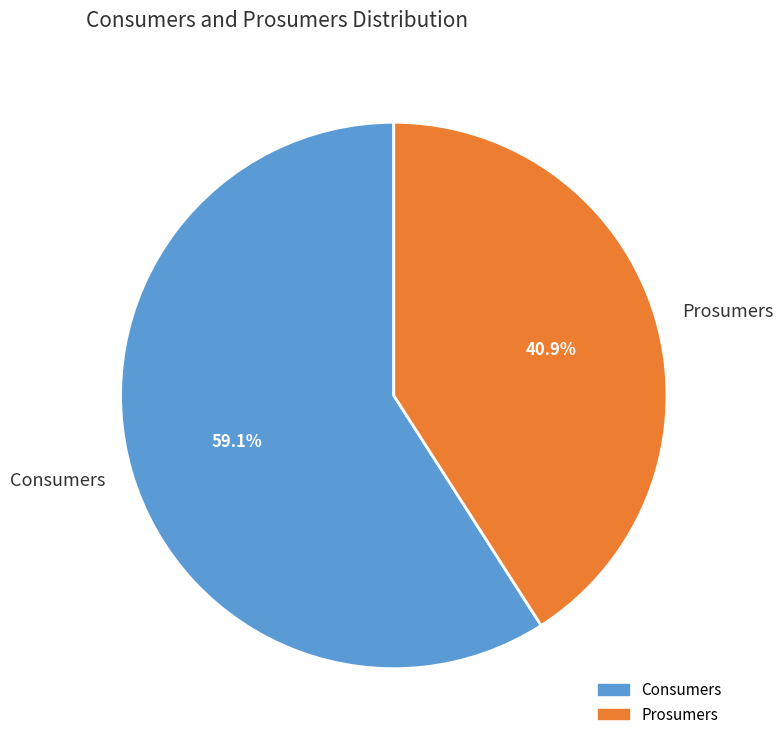

To the nearest percent, what is the difference between the largest and smallest slice percentages?

18%